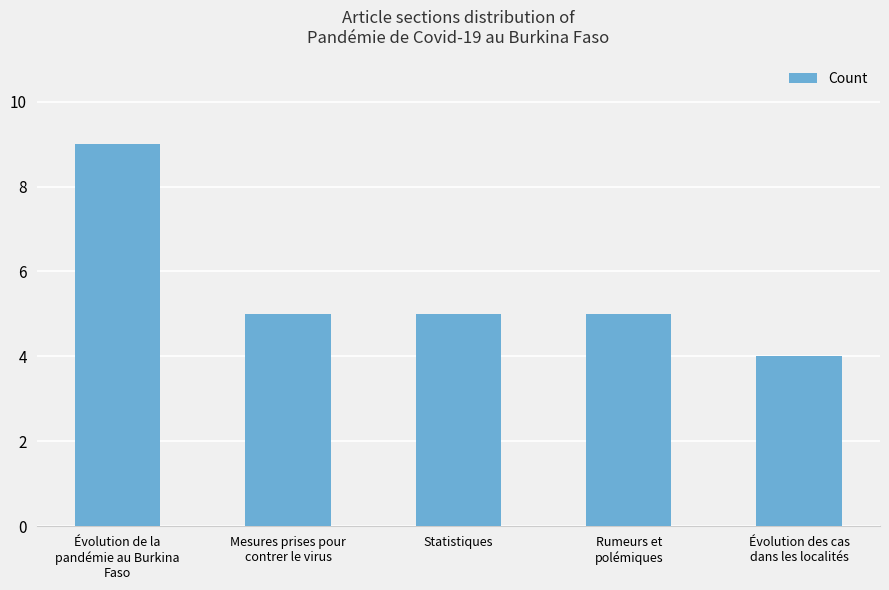

The chart shows a value of 4 at Évolution de la
pandémie au Burkina
Faso. True or false?

False